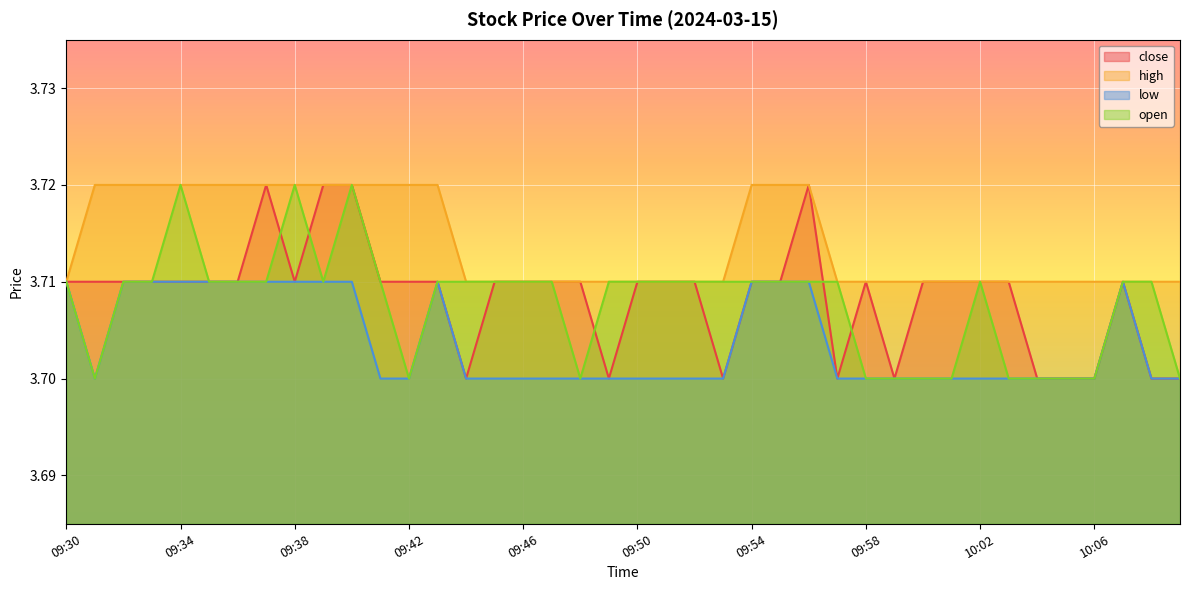

What is the value of the close point at the 32nd from the left?

3.7